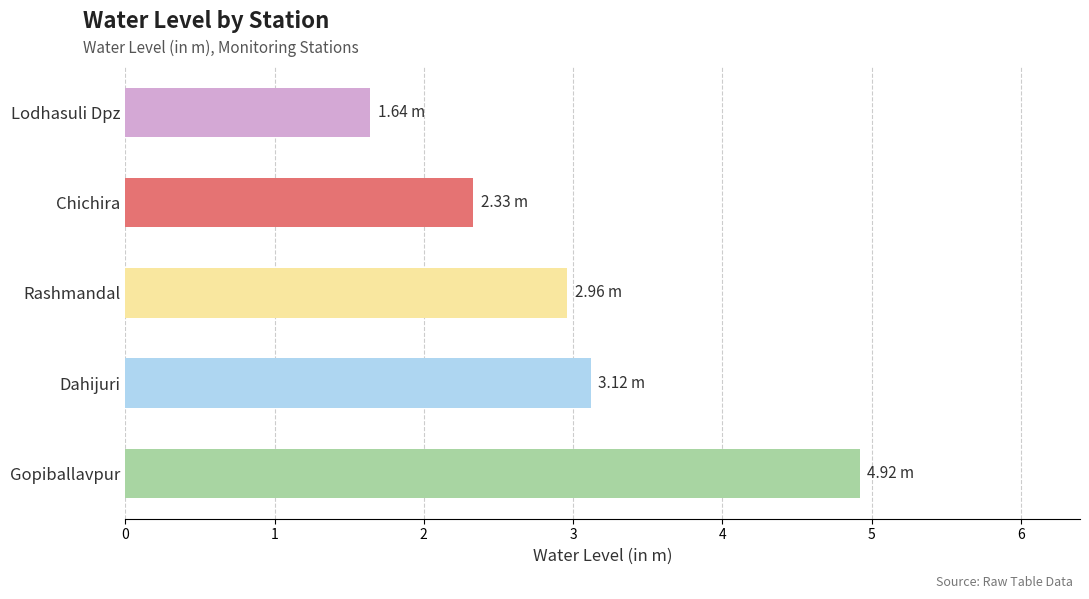

Which label corresponds to the largest value in the chart?

Gopiballavpur